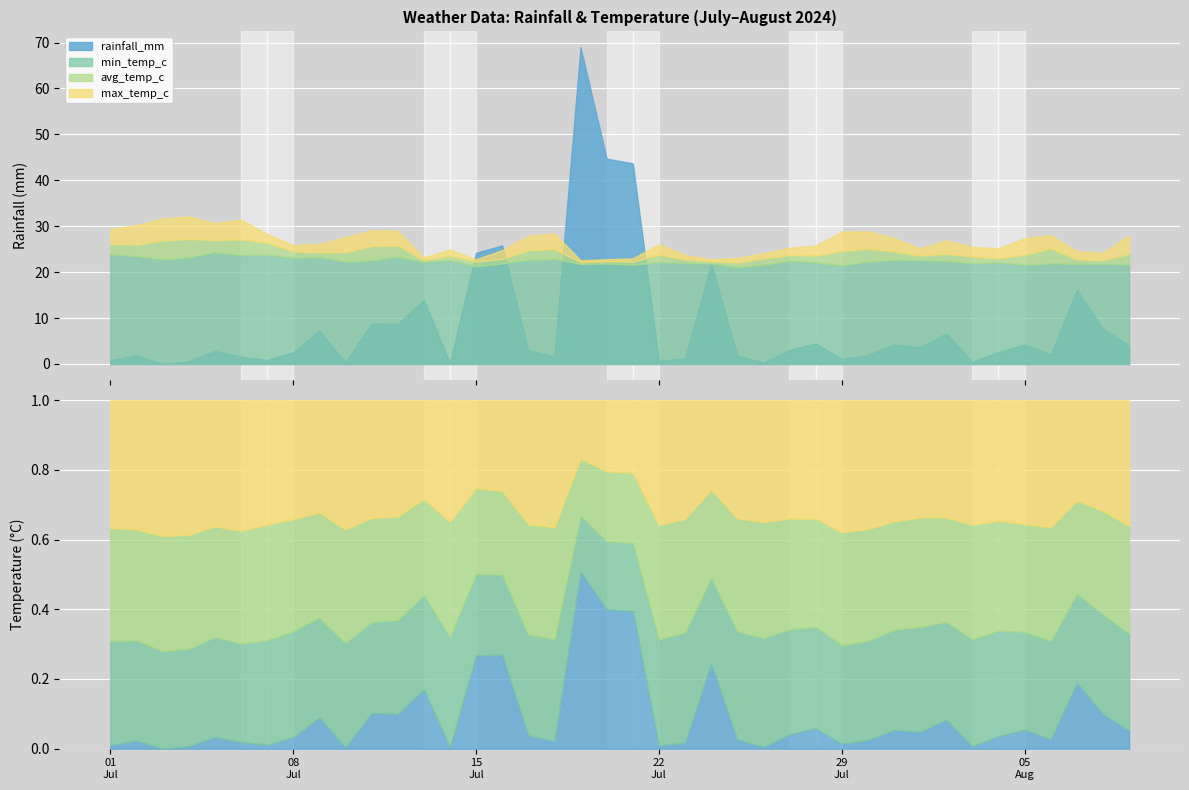

The min_temp_c series shows 22.1 at 2024-07-28. True or false?

True